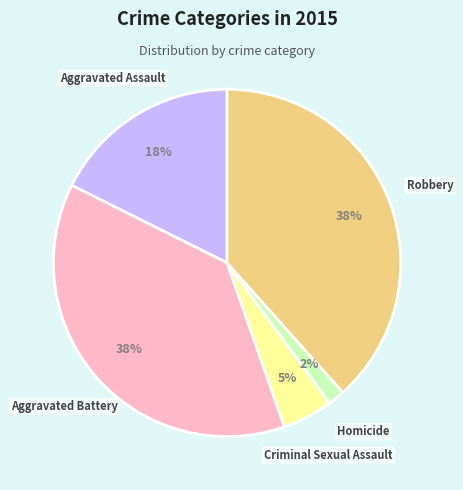

Is Aggravated Battery the majority of the pie?

No